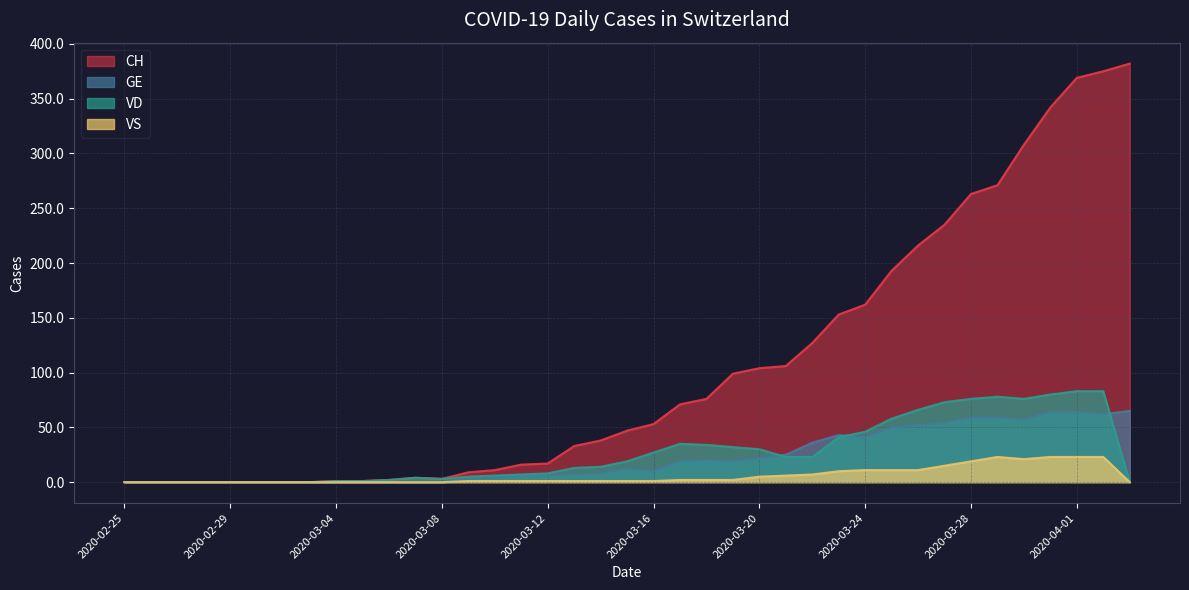

At which category is the sum across all series the highest?

2020-04-02